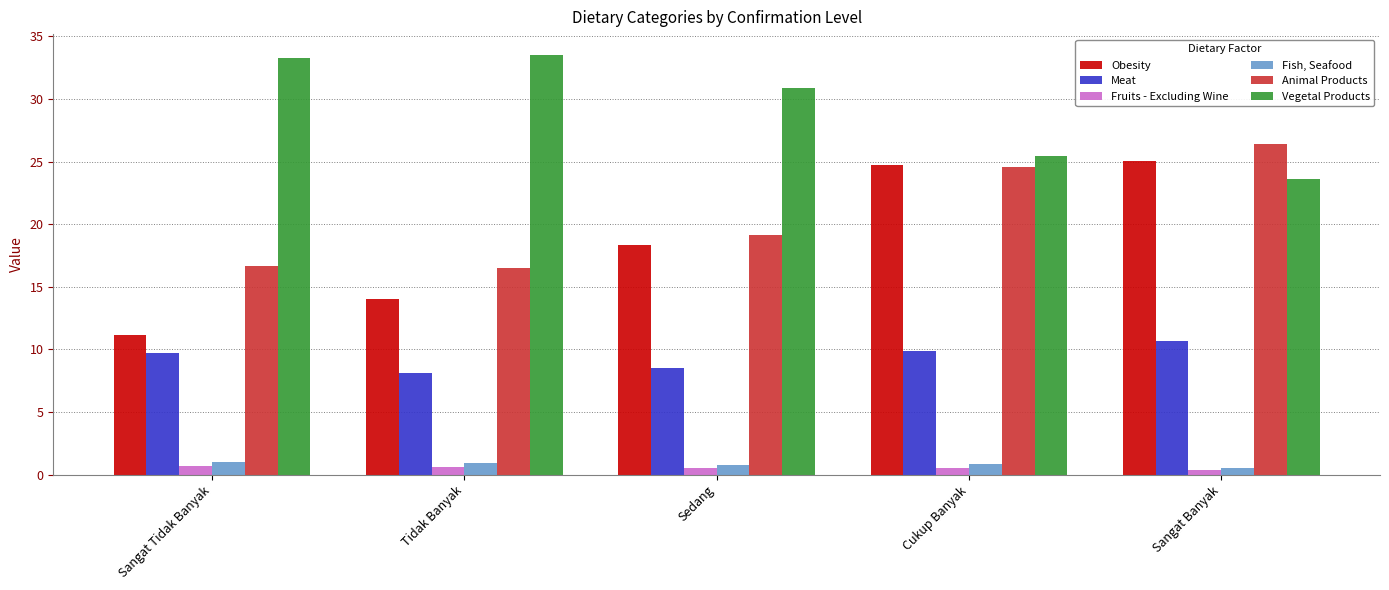

What is the greatest value displayed?

33.5